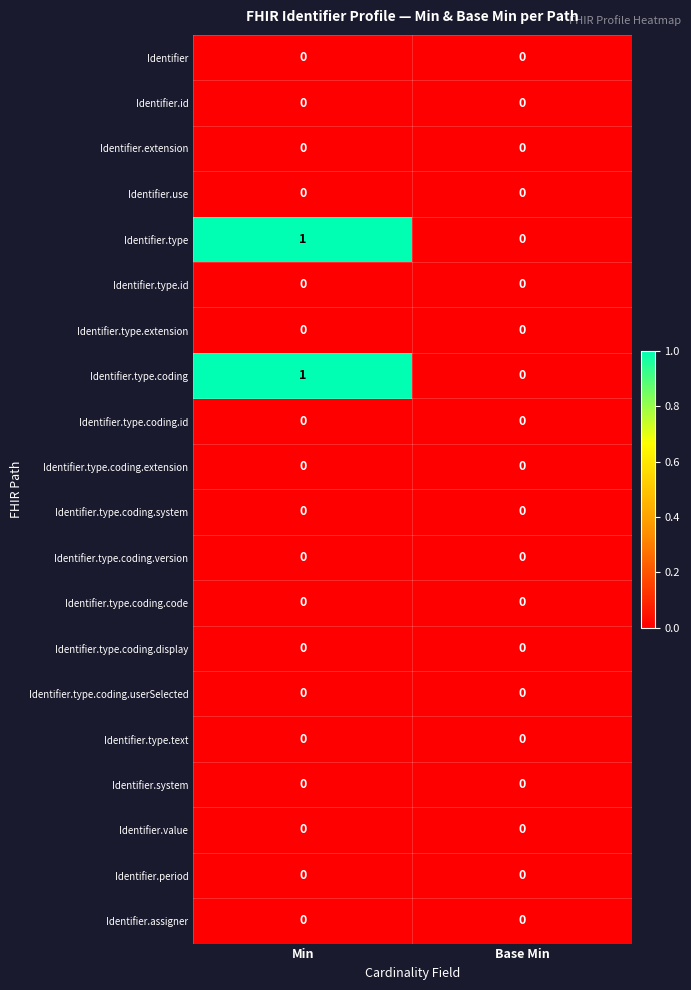

Is it true that Identifier.id equals 0 at Min?

True